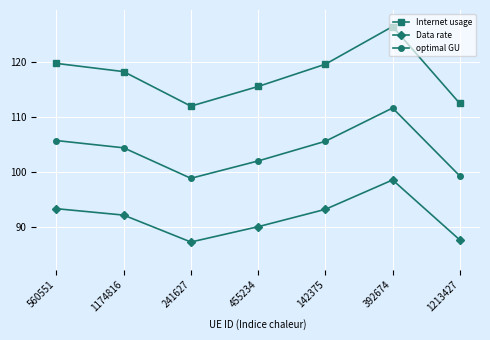

Read the Internet usage value at 241627.

111.9